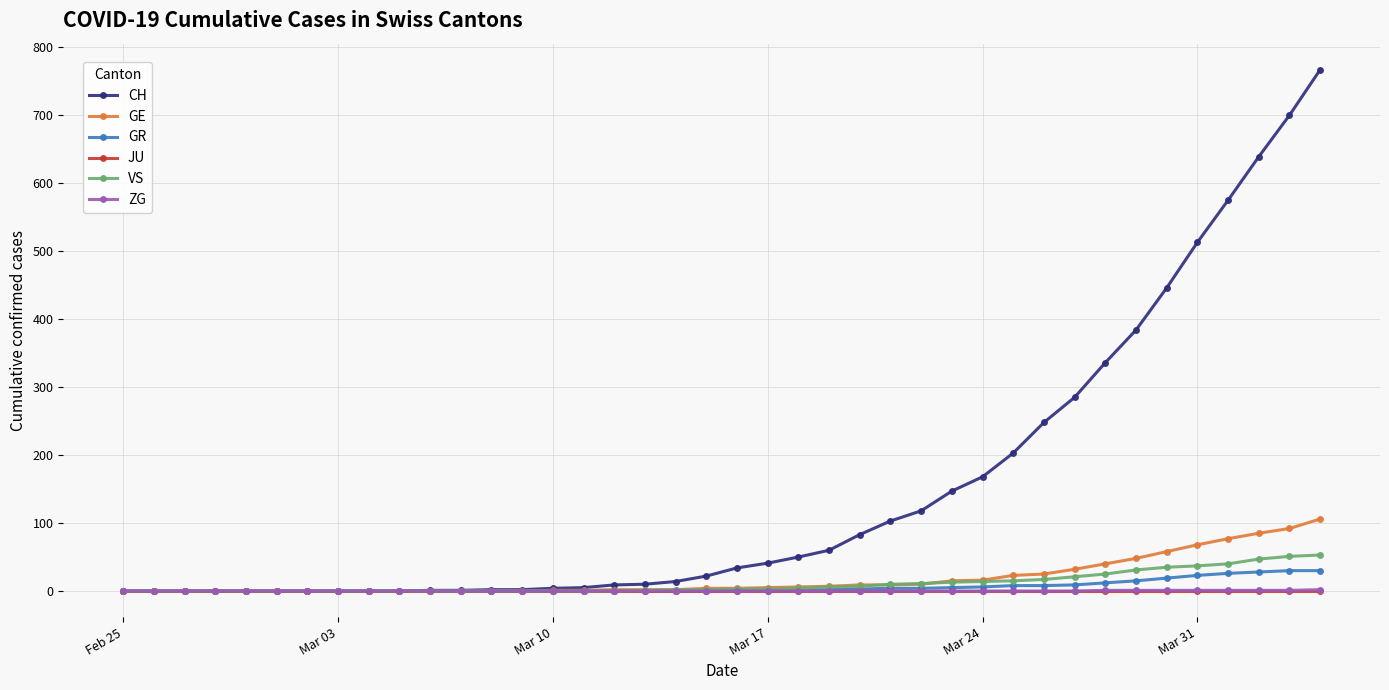

Which series has the largest range (max minus min)?

CH